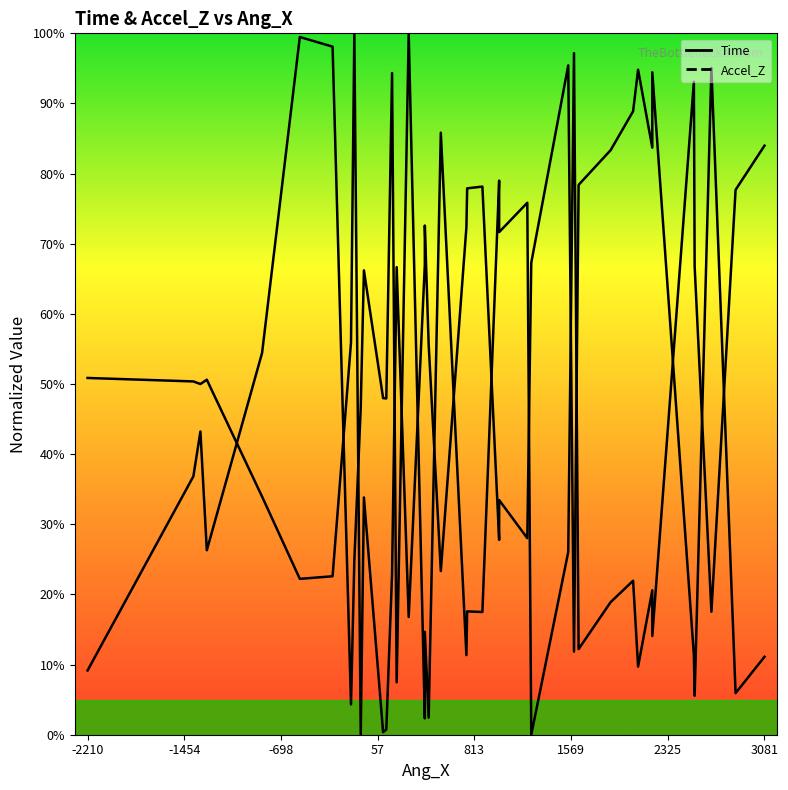

Which series has the largest Y range (max minus min)?

Time